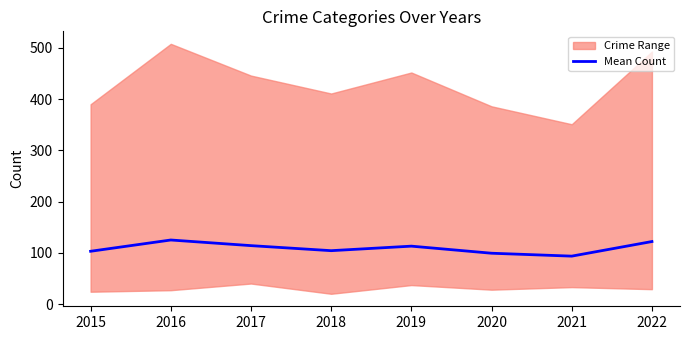

True or false: the data shows 141.9 at 2021.

False